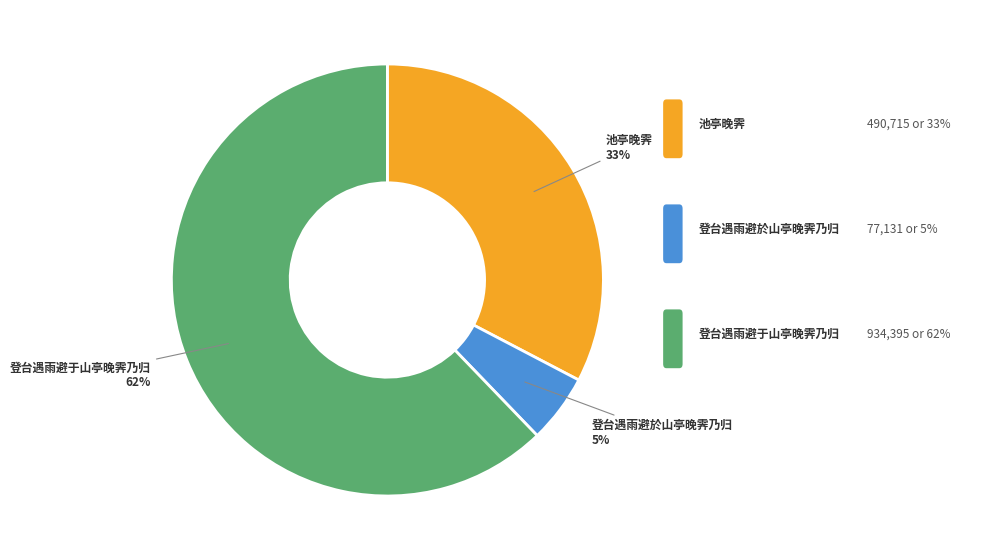

What percentage is the 登台遇雨避於山亭晚霁乃归 slice, to the nearest percent?

5%